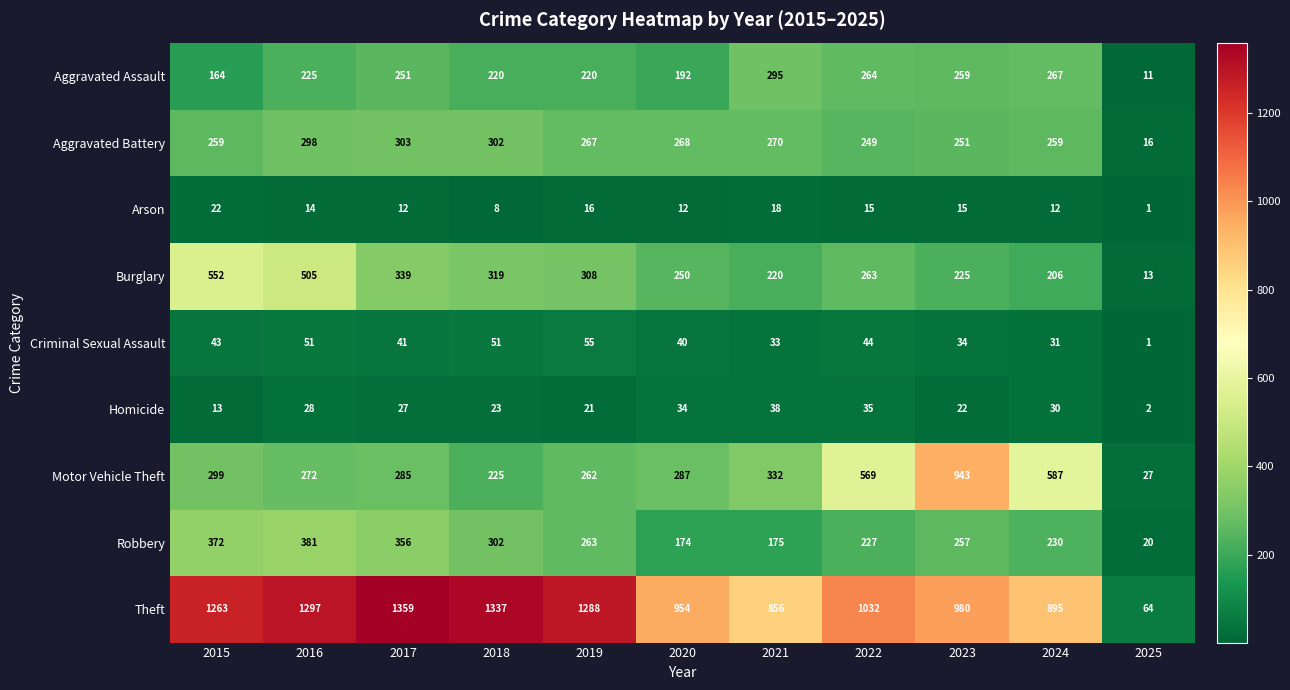

Which series changed the most between 2015 and 2018?

Burglary